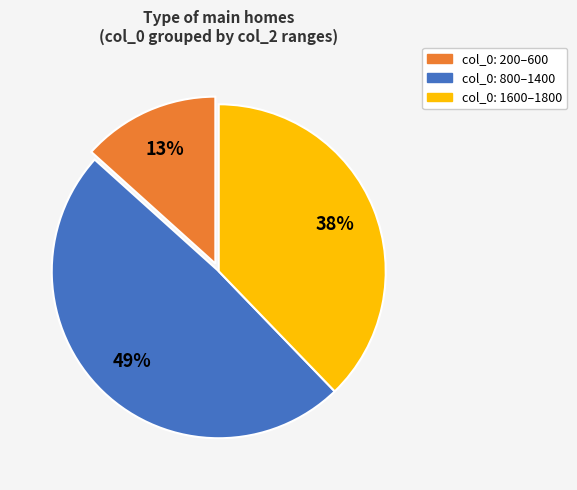

Count the number of slices in the pie.

3